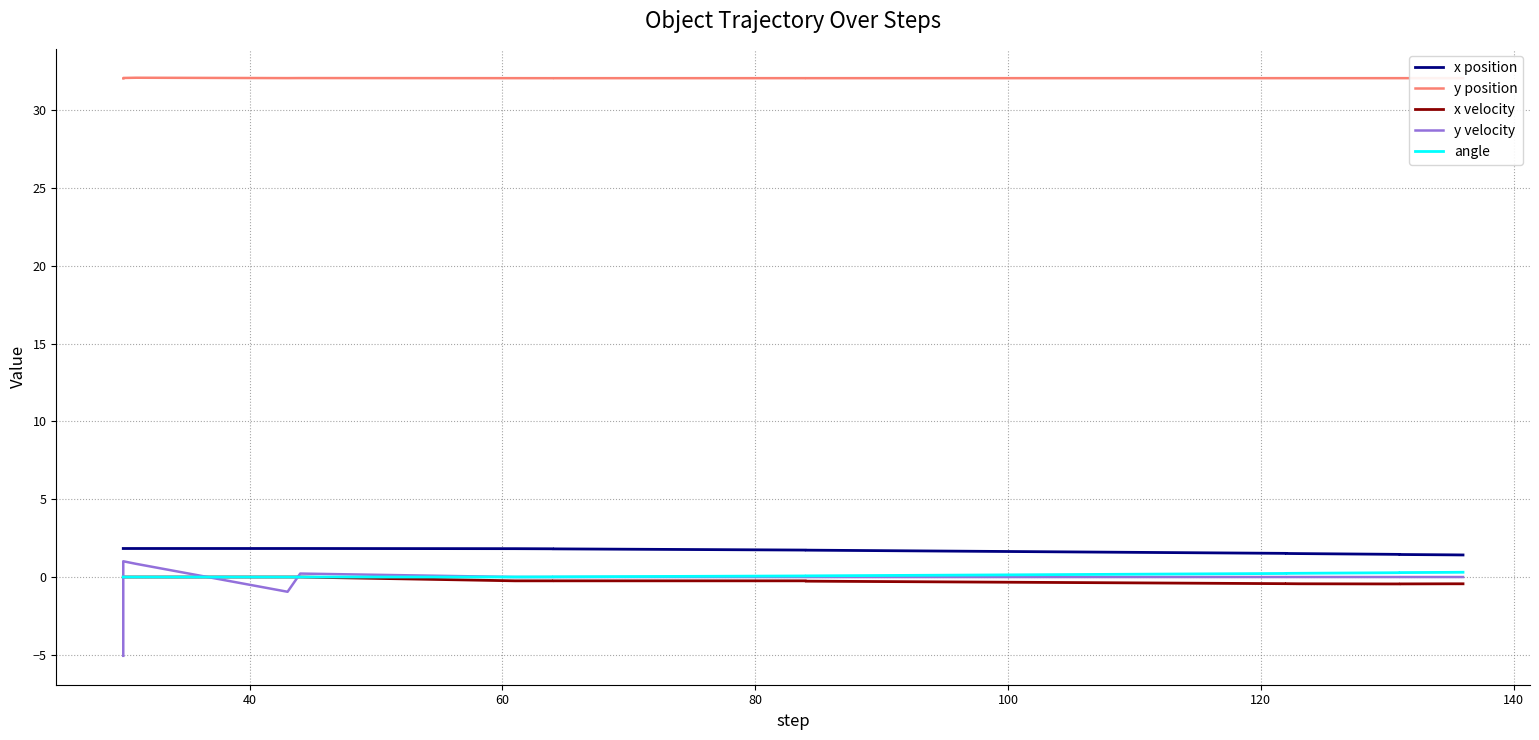

Reading right to left, transcribe all the data shown in this chart.

x position: 1.4	1.4	1.4	1.5	1.5	1.5	1.5	1.5	1.7	1.7	1.8	1.8	1.8	1.8	1.8	1.8	1.8	1.8
y position: 32.1	32.1	32.1	32.1	32.1	32.1	32.1	32.1	32.1	32.1	32.1	32.1	32.1	32.1	32.1	32.1	32.1	32.0
x velocity: -0.4	-0.4	-0.4	-0.4	-0.4	-0.4	-0.4	-0.4	-0.3	-0.2	-0.2	-0.2	-0.2	0.0	0.0	0.0	0.0	0.0
y velocity: 0.0	0.0	-0.0	0.0	-0.0	-0.0	0.0	-0.0	0.0	0.0	0.0	-0.0	0.0	0.2	-0.9	0.8	1.0	-5.1
angle: 0.3	0.3	0.3	0.3	0.3	0.2	0.2	0.2	0.1	0.1	0.0	0.0	0.0	0.0	0.0	0.0	0.0	0.0